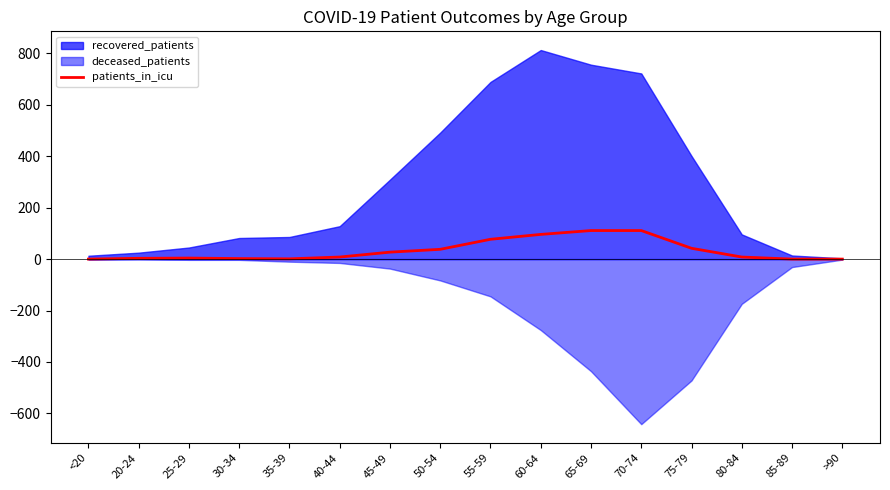

Is it true that patients_in_icu equals 111 at 65-69?

True